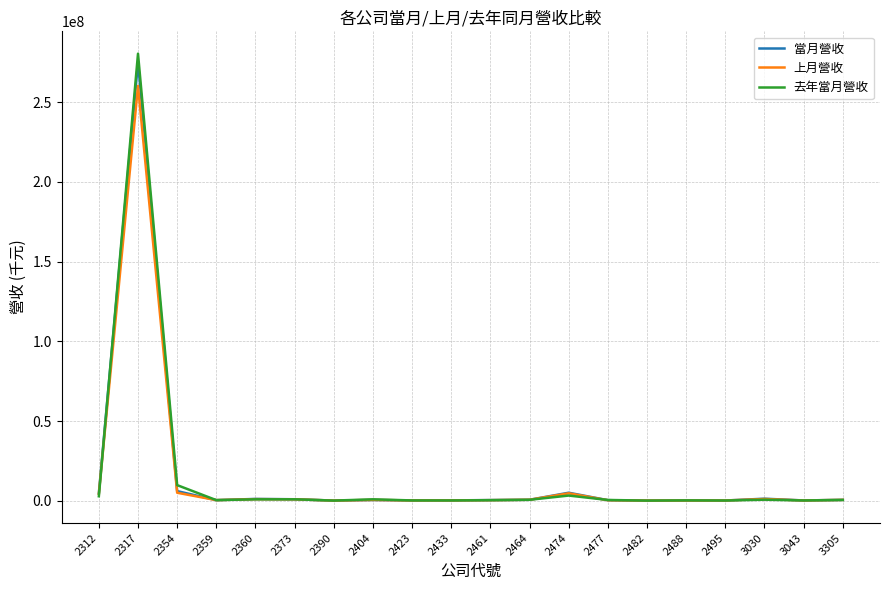

Between 2461 and 2474, which series saw the biggest shift?

當月營收